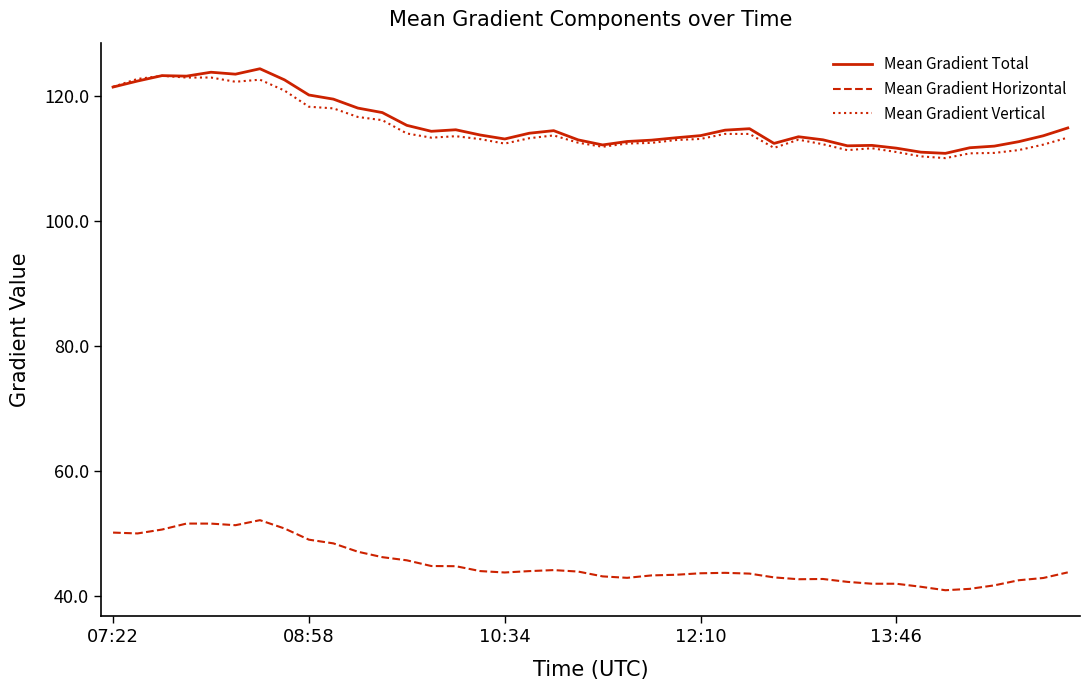

True or false: Mean Gradient Vertical and Mean Gradient Horizontal cross at least once.

False